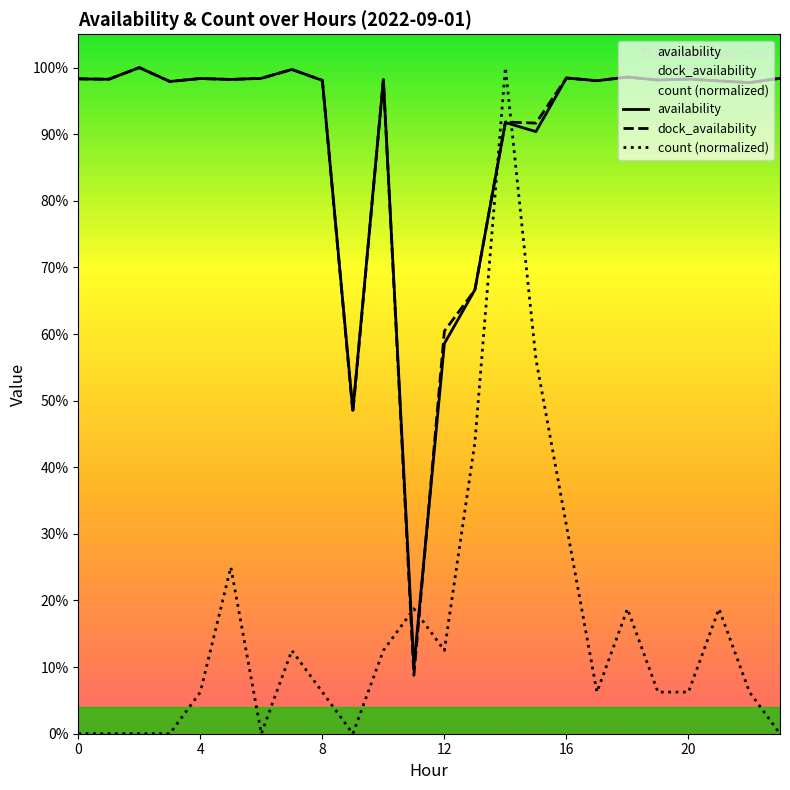

The value of availability at 6 is 1.7. True or false?

False